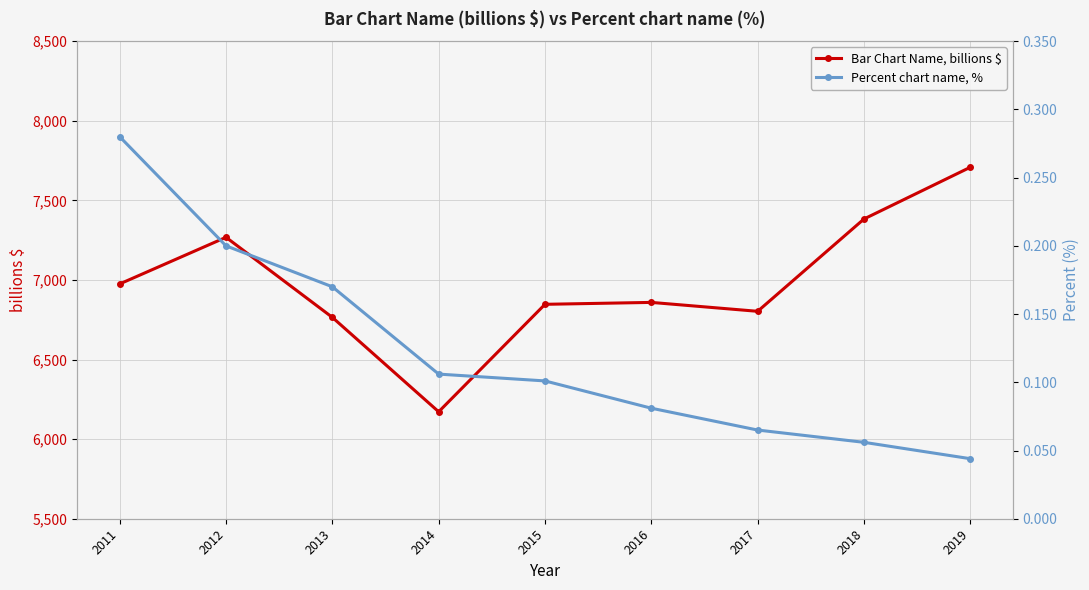

True or false: Bar Chart Name, billions $ has a value of 7708.0 at 2019.

True